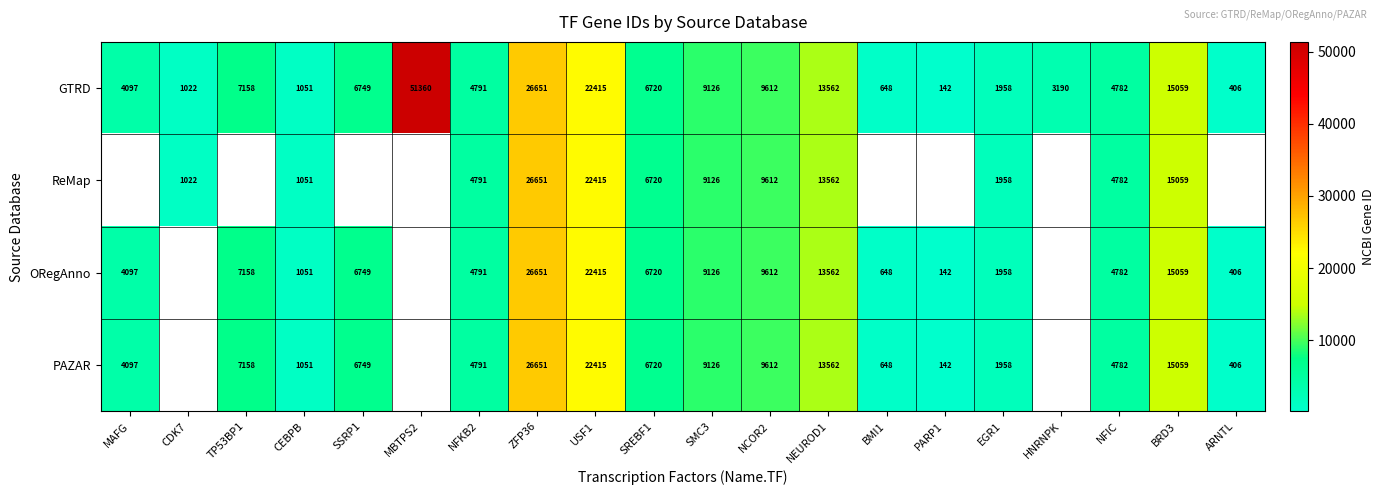

Is the value of ORegAnno at NFKB2 greater than the value of PAZAR at CEBPB?

Yes